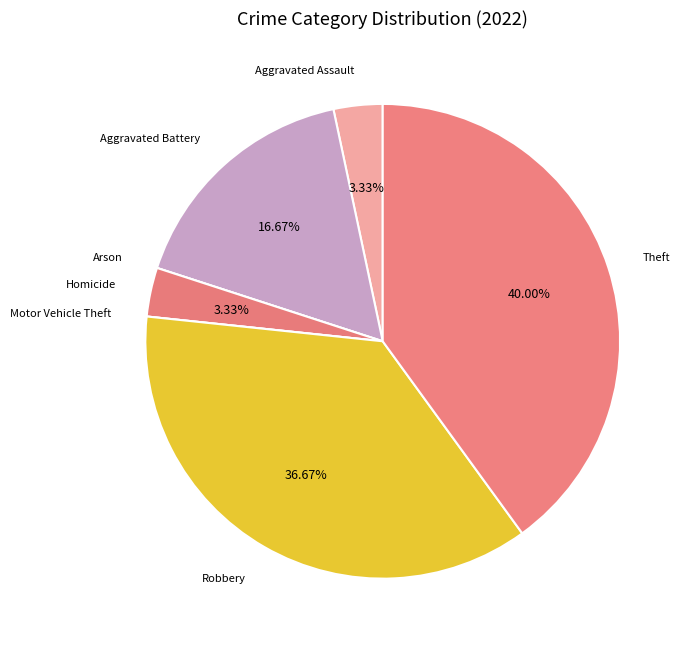

Is the sum of Robbery and Aggravated Battery greater than half?

Yes